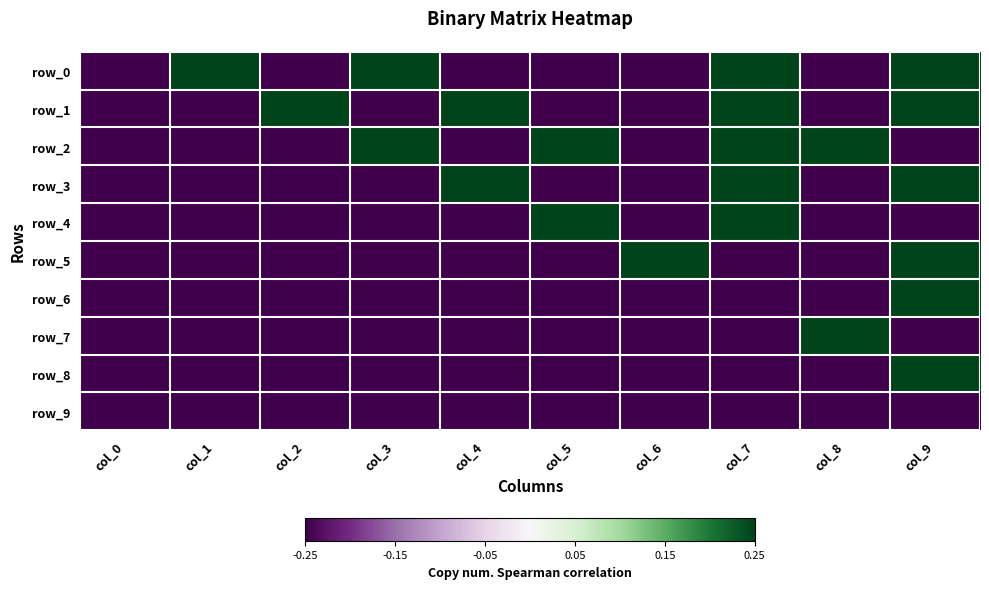

What is the total value across all series at col_5?

-1.5